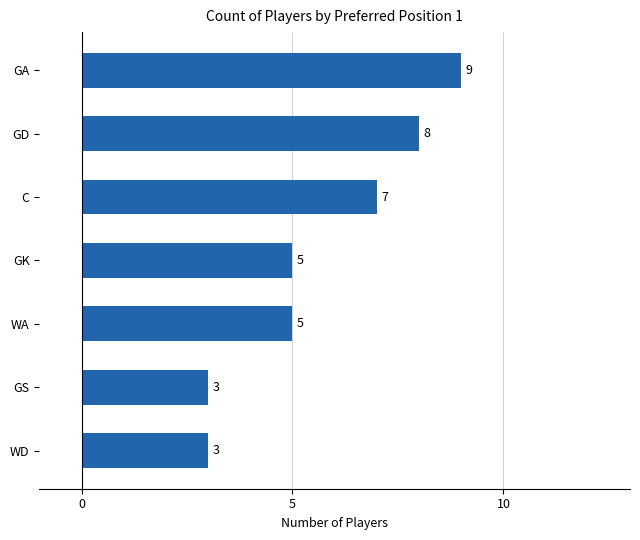

Count the values in the range 3 to 8.

6